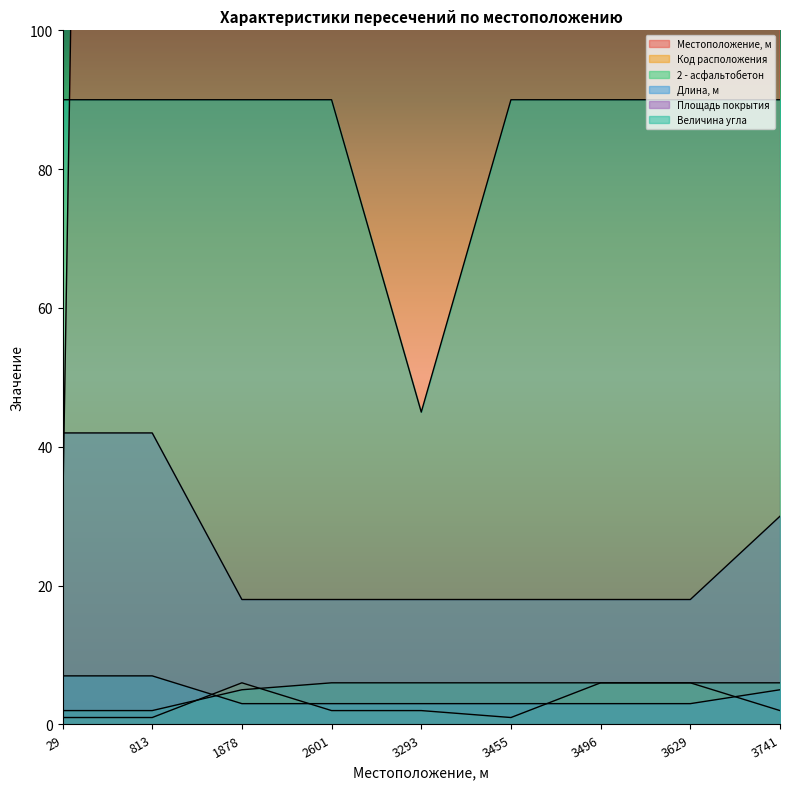

Read the Величина угла value at 3741, to the nearest 10.

90